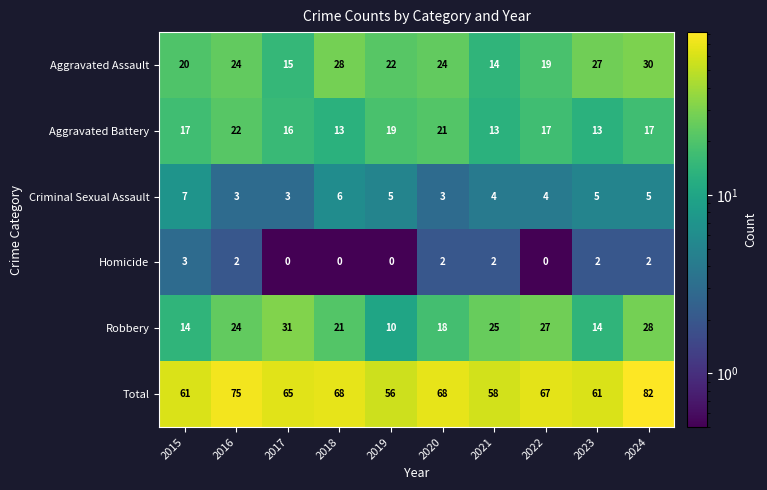

What is the sum of the Criminal Sexual Assault values at 2023 and 2018?

11